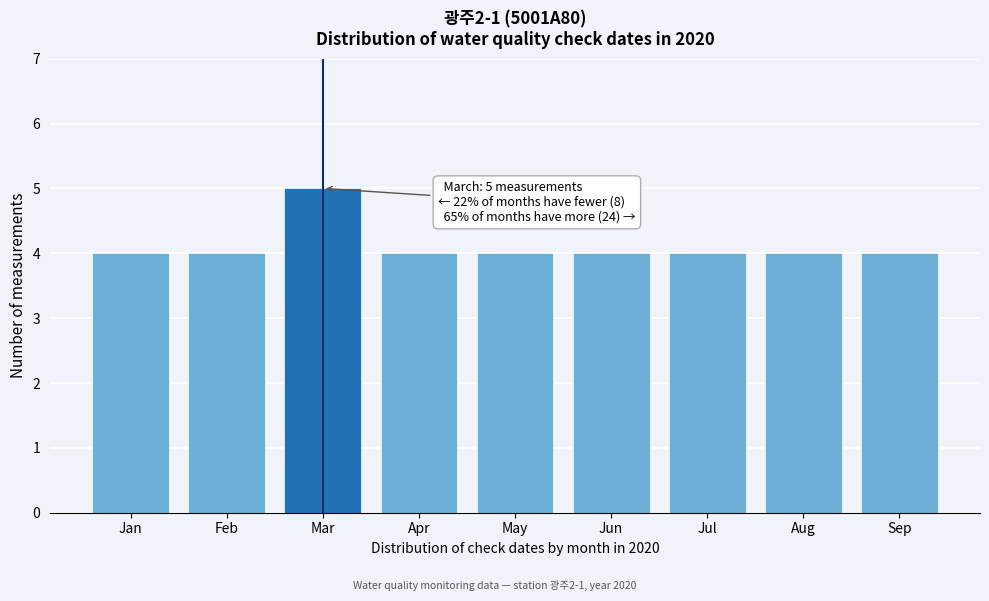

Reading left to right, list all the values displayed in this chart.

Jan=4	Feb=4	Mar=5	Apr=4	May=4	Jun=4	Jul=4	Aug=4	Sep=4